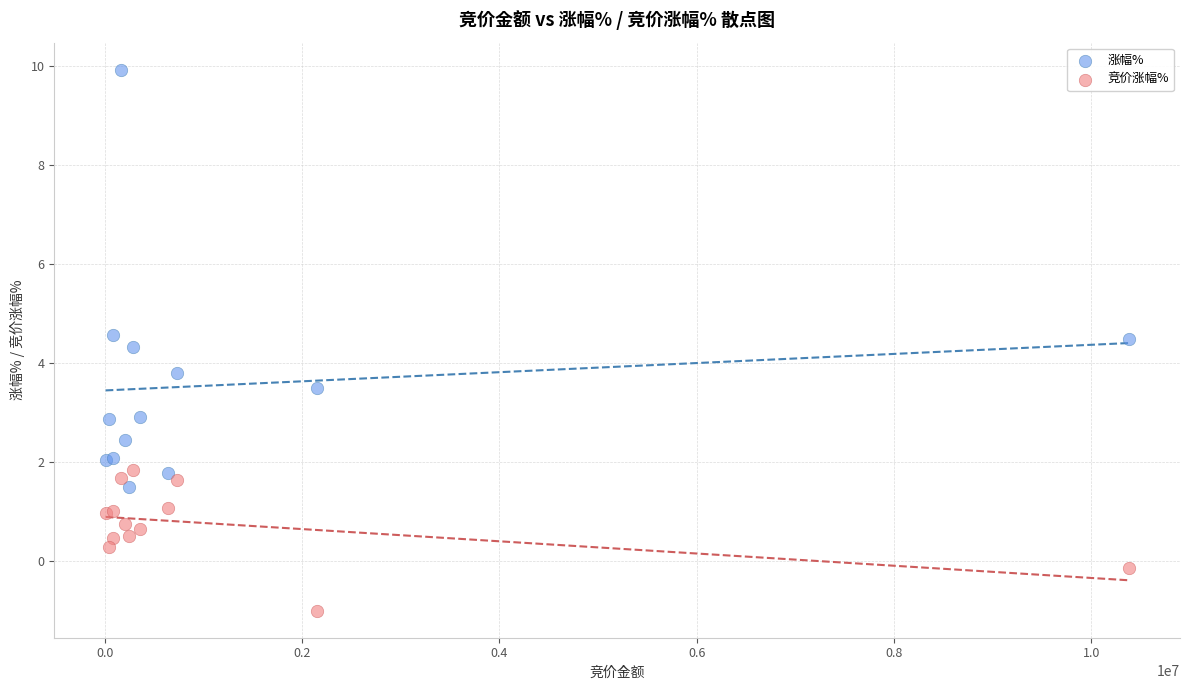

Which series has the largest Y range (max minus min)?

涨幅%